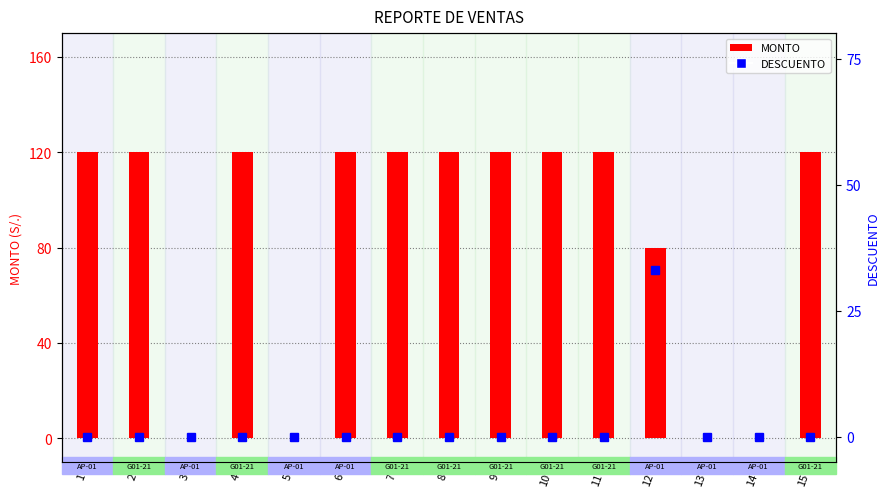

Count the number of categories in the chart.

15